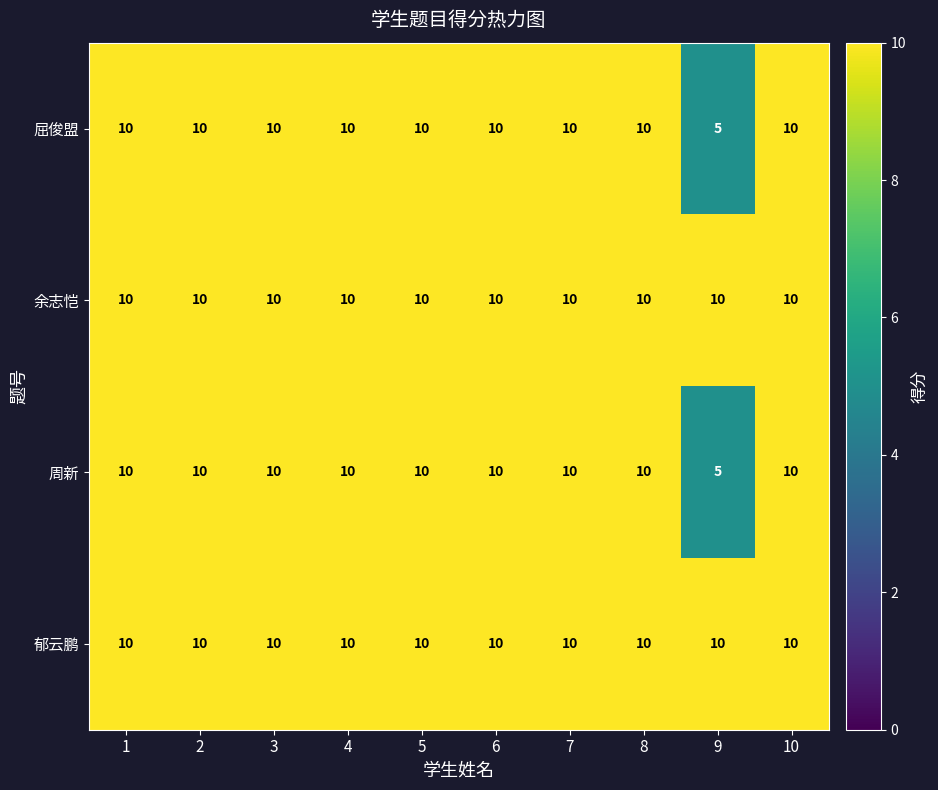

How many categories are shown in the chart?

10